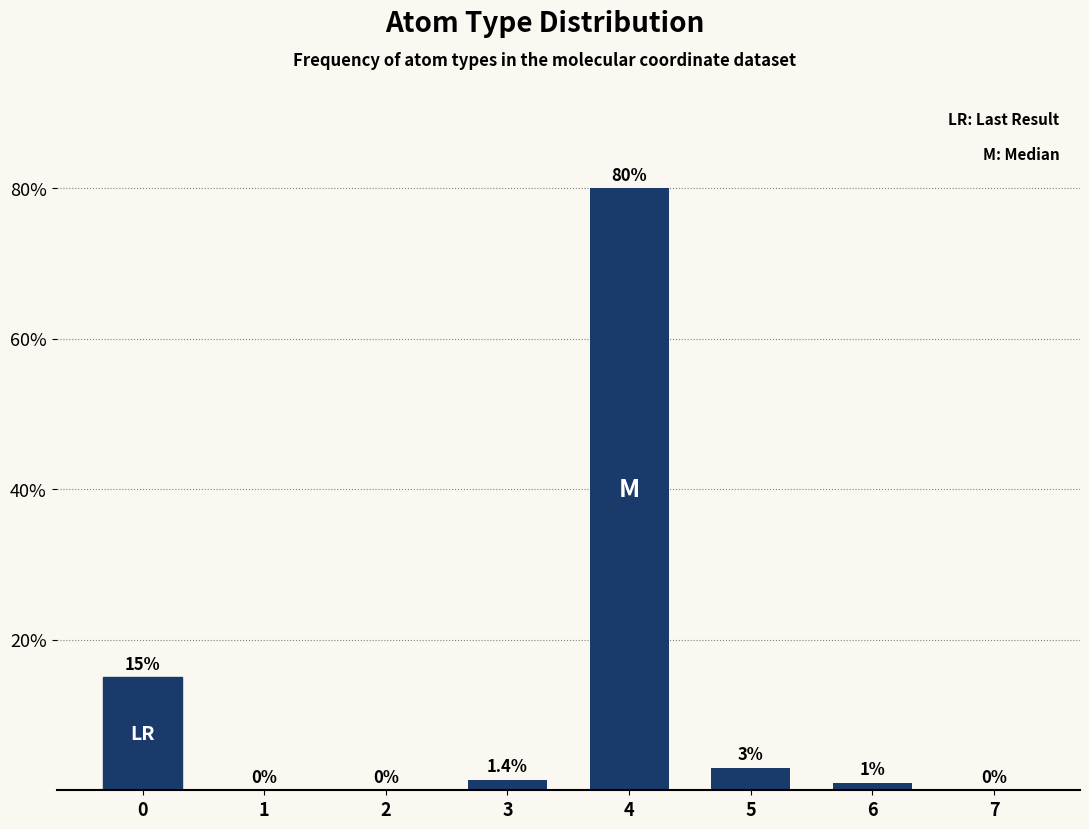

Between 0 and 4, which is larger?

4